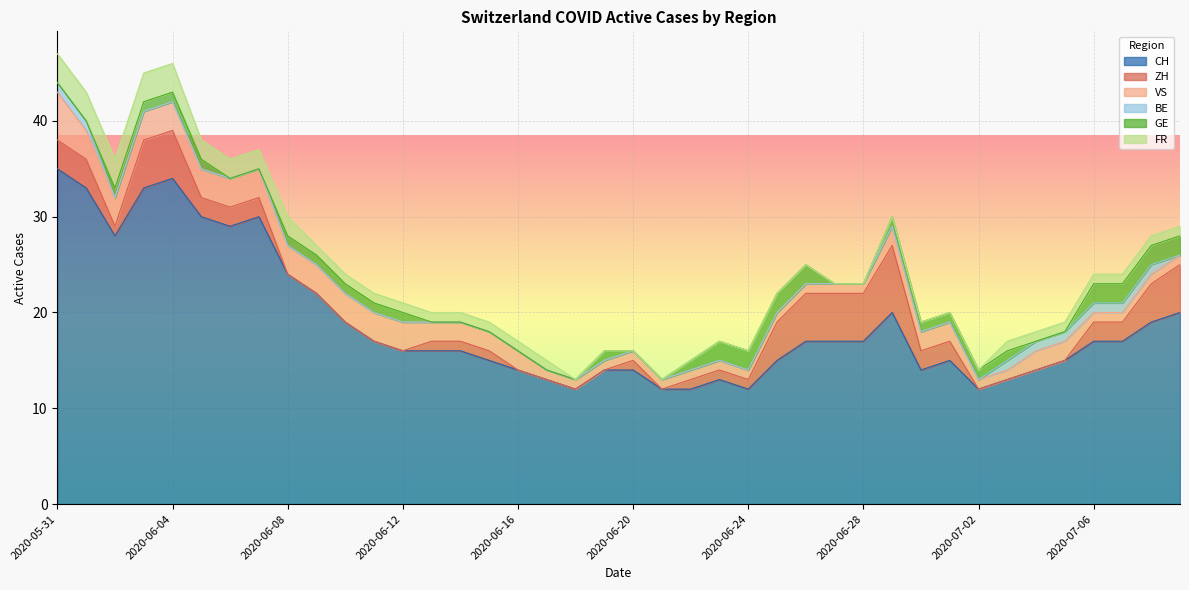

Reading right to left, transcribe all the data shown in this chart.

CH: 20	19	17	17	15	14	13	12	15	14	20	17	17	17	15	12	13	12	12	14	14	12	13	14	15	16	16	16	17	19	22	24	30	29	30	34	33	28	33	35
ZH: 5	4	2	2	0	0	0	0	2	2	7	5	5	5	4	1	1	1	0	1	0	0	0	0	1	1	1	0	0	0	0	0	2	2	2	5	5	1	3	3
VS: 1	1	1	1	2	2	1	1	2	2	2	1	1	1	1	1	1	1	1	1	1	1	1	2	2	2	2	3	3	3	3	3	3	3	3	3	3	3	3	5
BE: 0	1	1	1	1	1	1	0	0	0	0	0	0	0	0	0	0	0	0	0	0	0	0	0	0	0	0	0	0	0	0	0	0	0	0	0	0	0	1	1
GE: 2	2	2	2	0	0	1	1	1	1	1	0	0	2	2	2	2	1	0	0	1	0	0	0	0	0	0	1	1	1	1	1	0	0	1	1	1	1	0	0
FR: 1	1	1	1	1	1	1	0	0	0	0	0	0	0	0	0	0	0	0	0	0	0	1	1	1	1	1	1	1	1	1	2	2	2	2	3	3	3	3	3